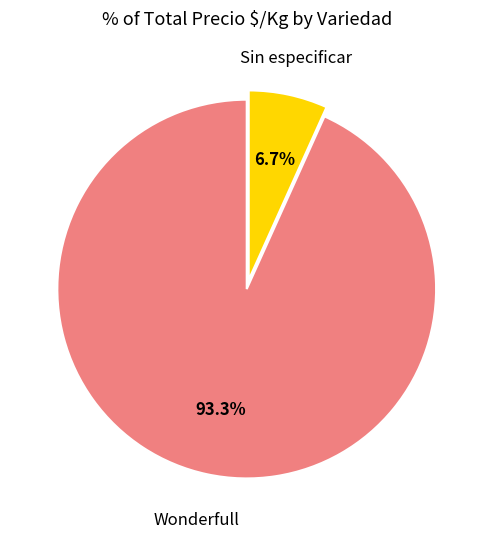

Between Sin especificar and Wonderfull, which is larger?

Wonderfull